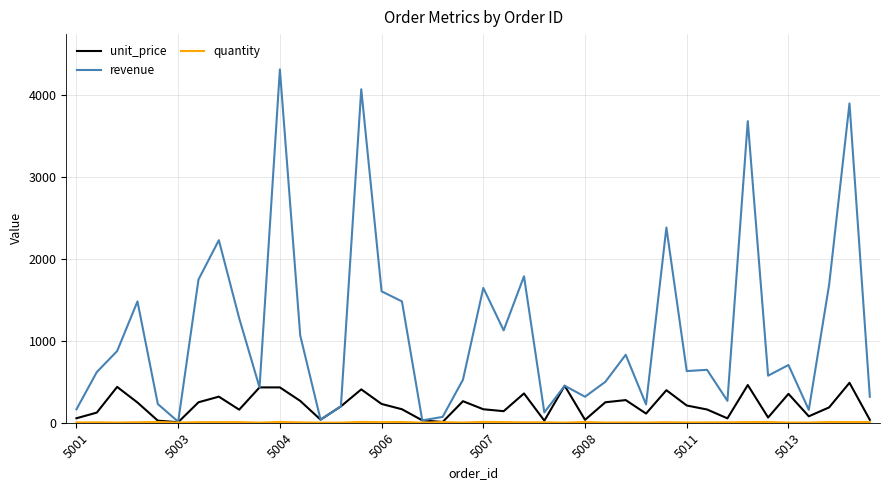

Which series has the largest range (max minus min)?

revenue